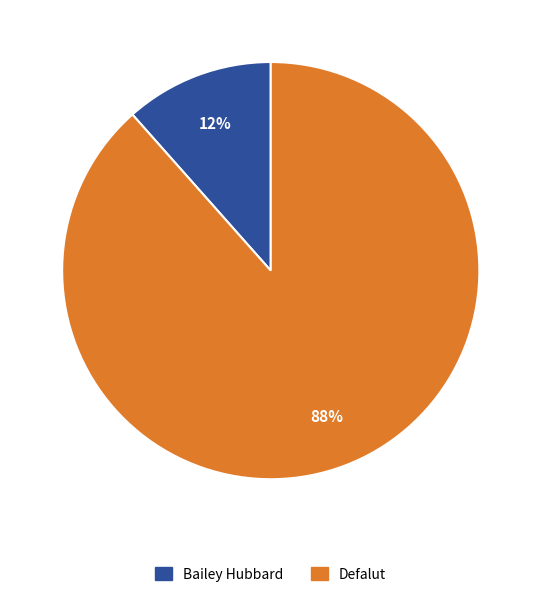

Which has a higher value, Defalut or Bailey Hubbard?

Defalut